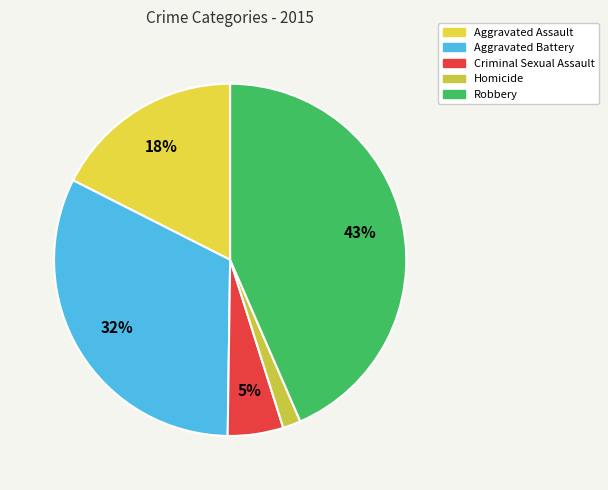

What percentage is the Aggravated Assault slice, to the nearest percent?

18%